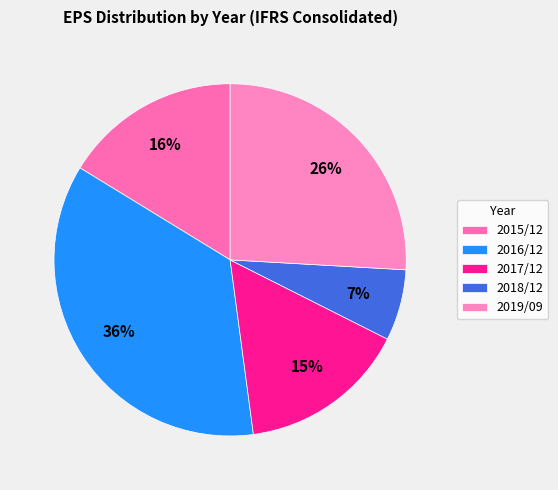

To the nearest percent, what is the combined percentage of 2016/12 and 2017/12?

51%